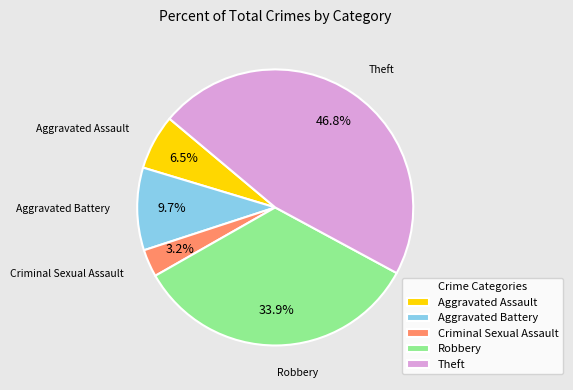

Count the number of slices in the pie.

5